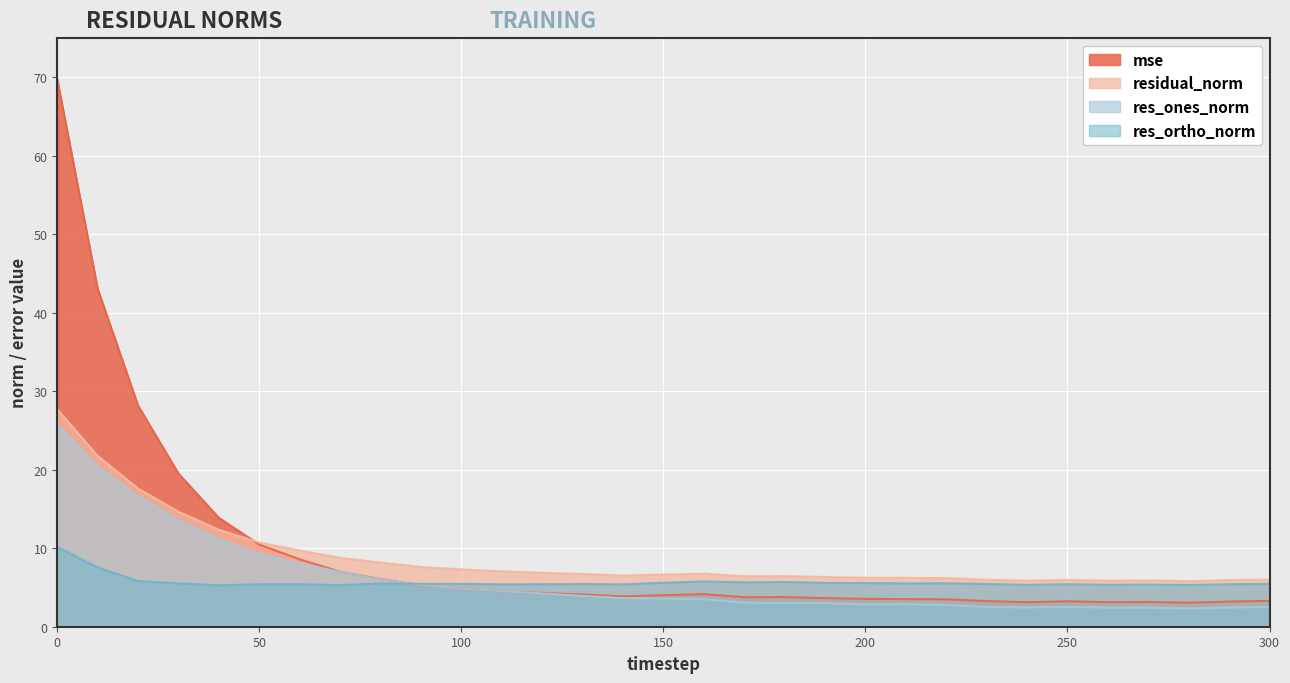

After their last crossing, which series has the higher values: mse or res_ones_norm?

mse